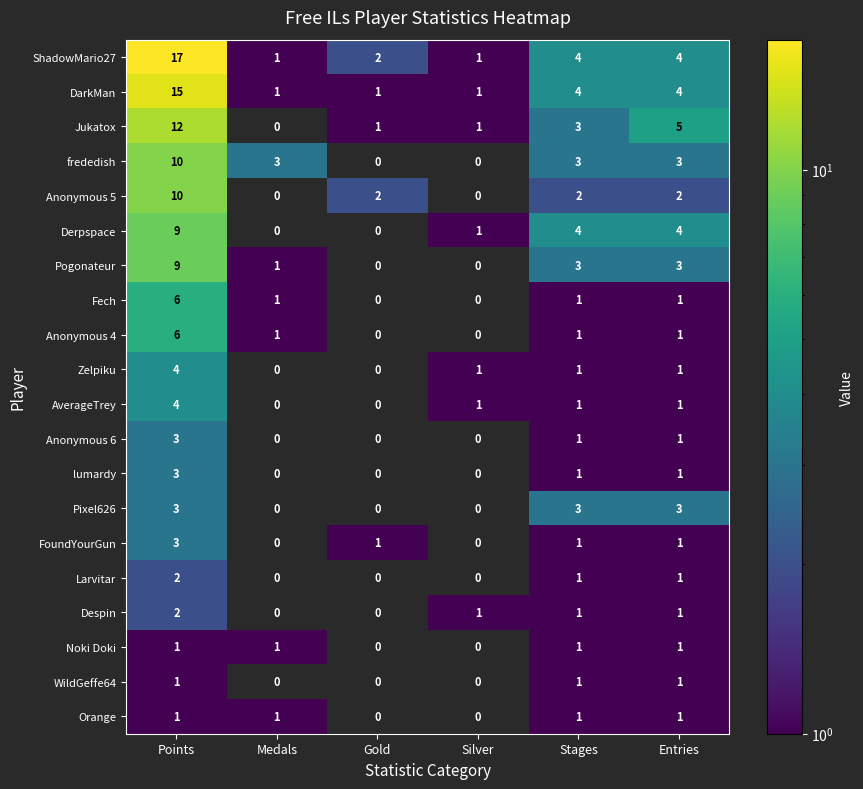

Between Points and Stages, which series saw the biggest shift?

ShadowMario27